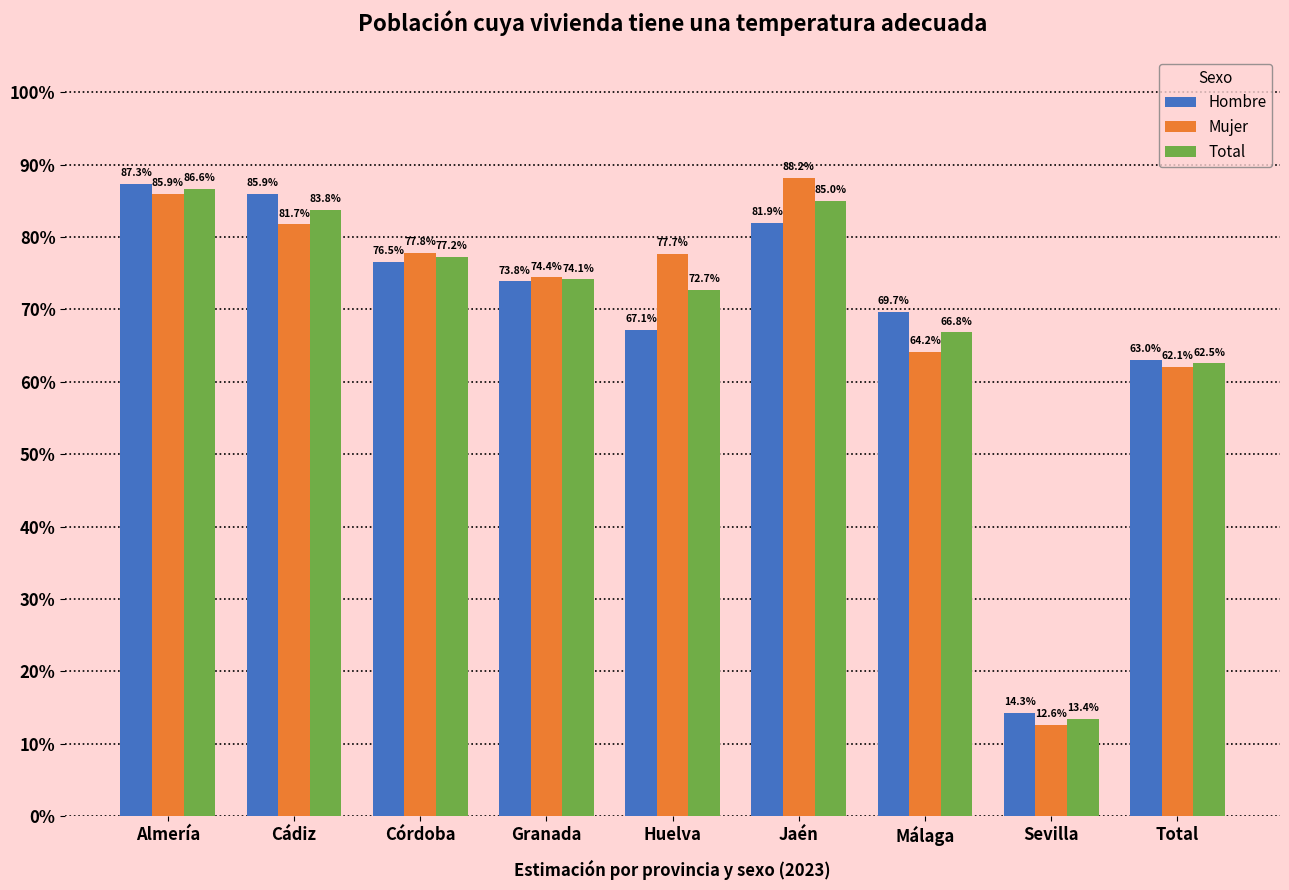

What are all the series names shown in the legend?

Hombre, Mujer, Total